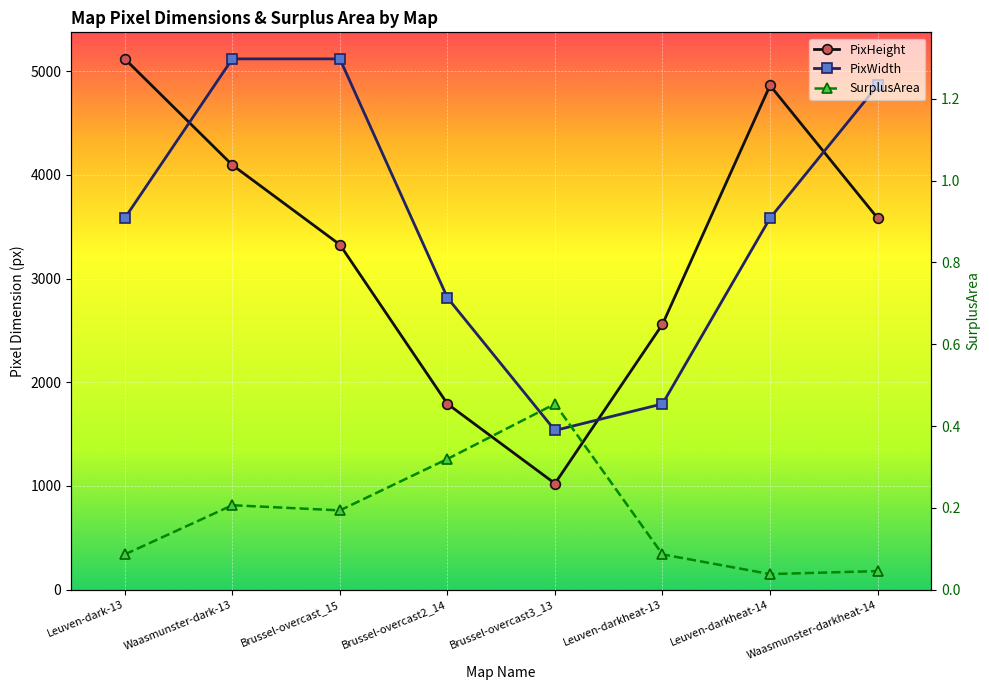

Is this an area chart (filled region under the line)?

No